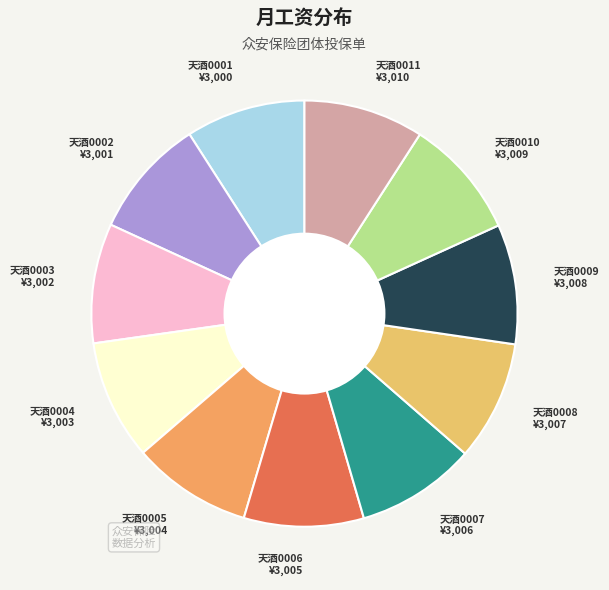

How many slices are in this pie chart?

11